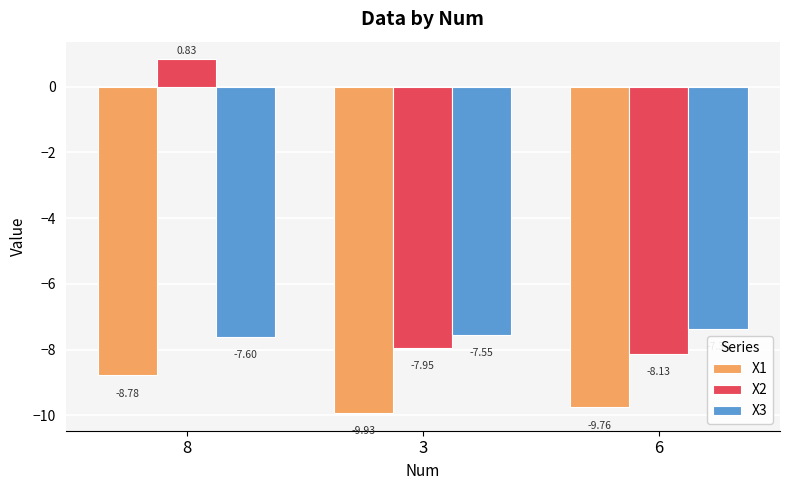

What is the spread (max minus min) of values at 6?

2.4